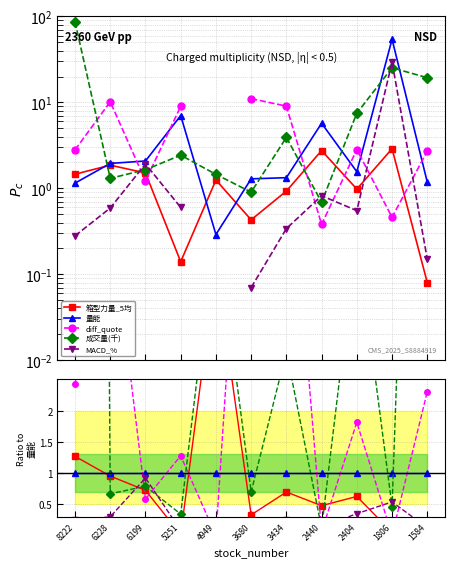

How many lines are shown in the chart?

5